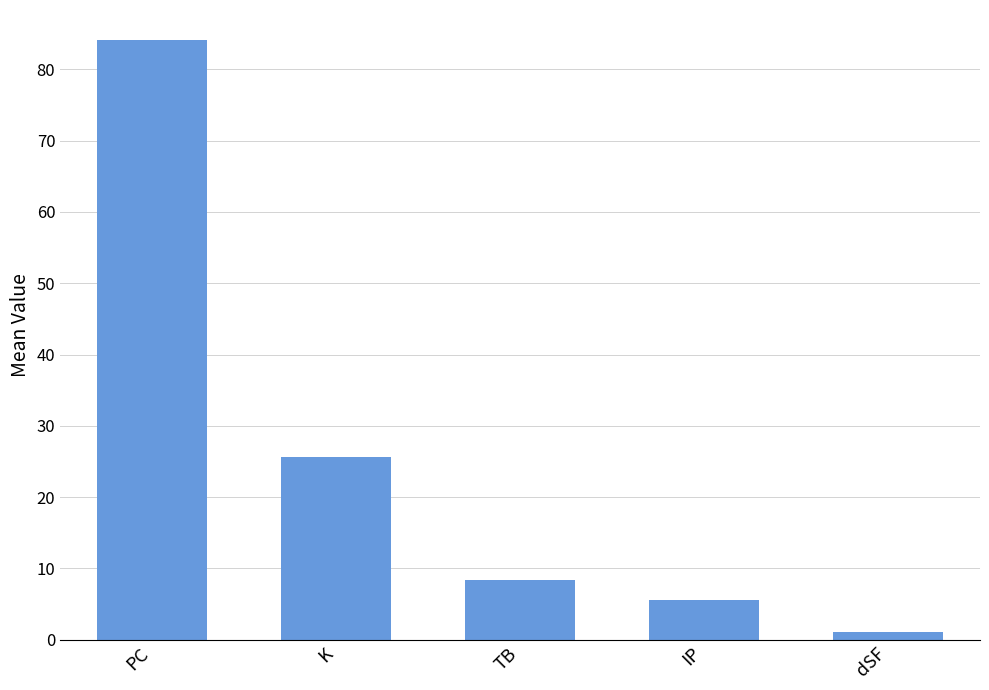

Count the number of categories in the chart.

5